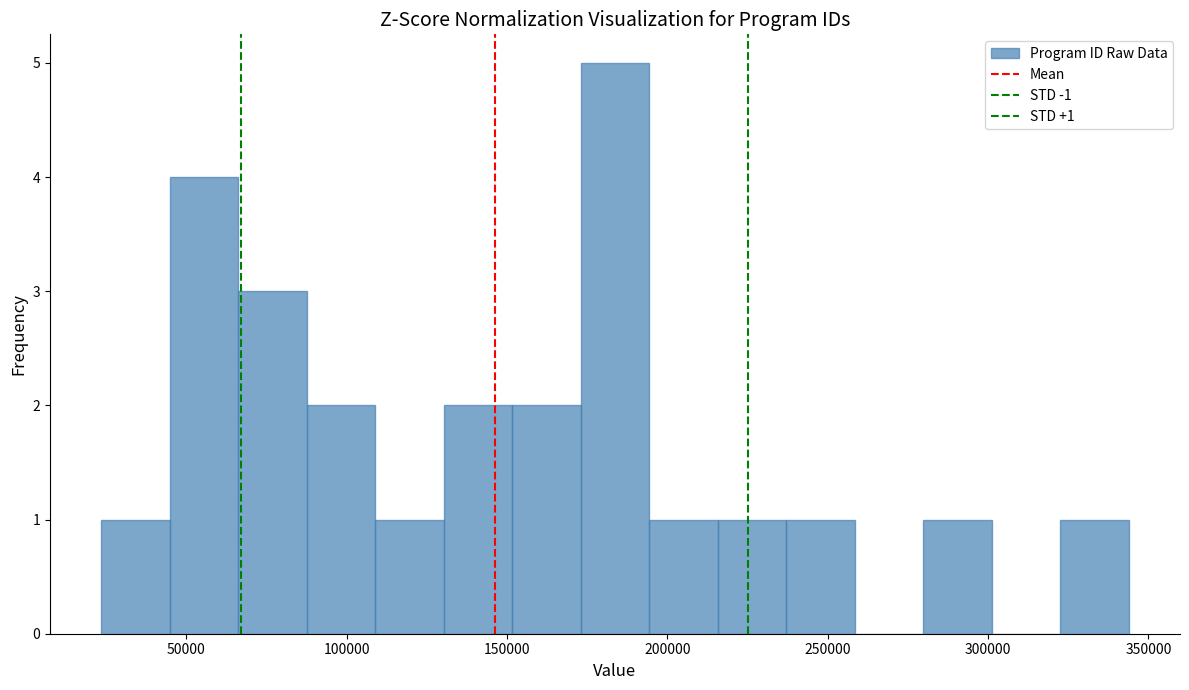

Over which range of the x-axis is the bar tallest?

175000 to 195000